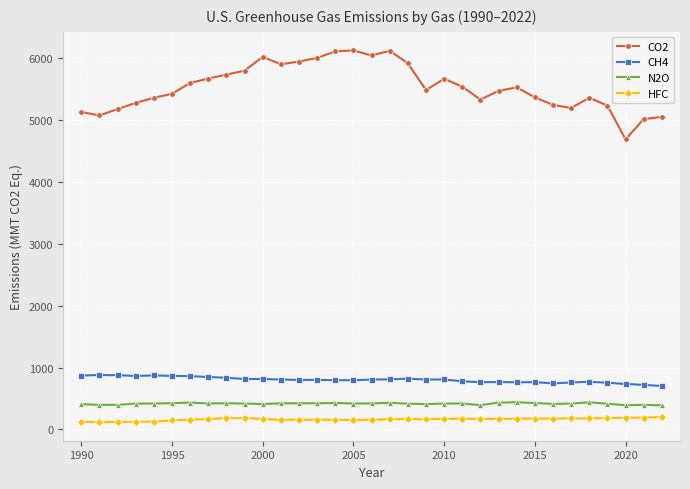

What is the sum of all CO2 values?

182668.2